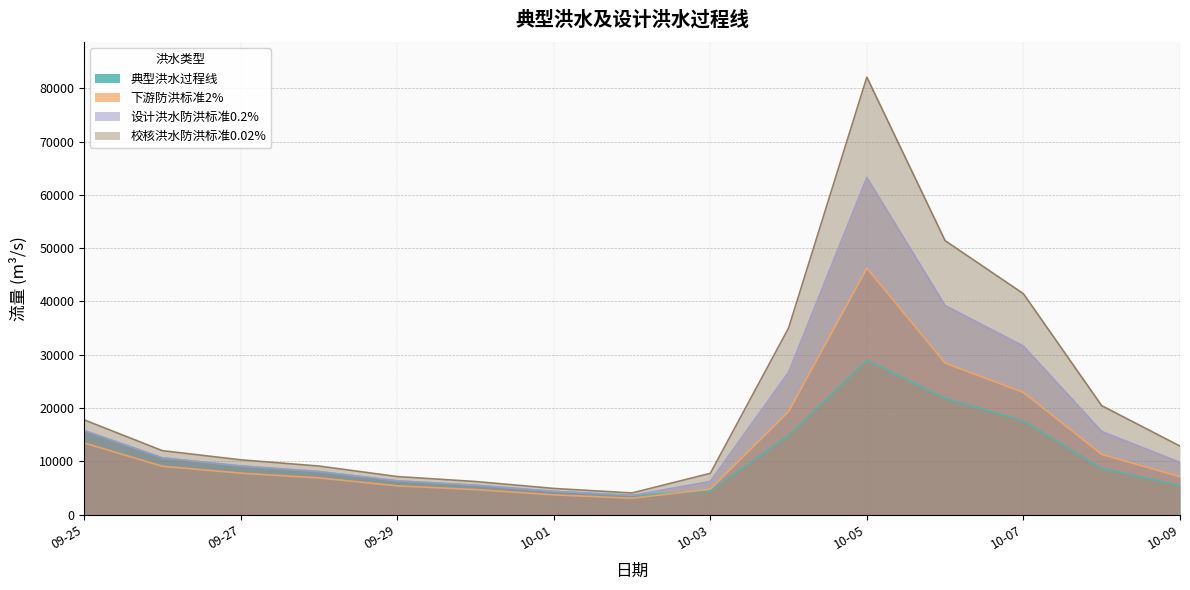

What is the sum of all 典型洪水过程线 values?

165407.6